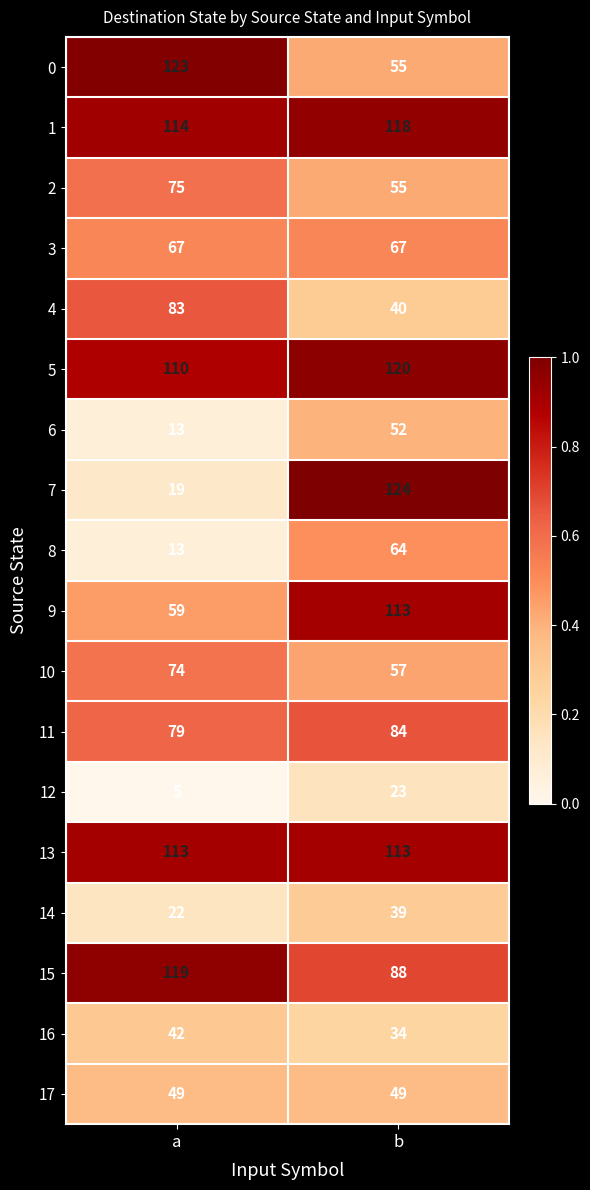

What is the difference between the highest and lowest values at b?

101